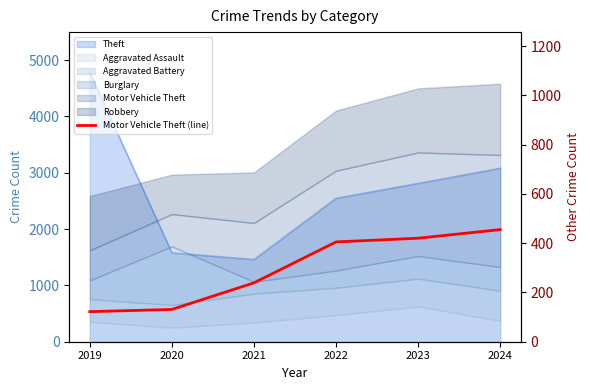

Read the value at 2021, to the nearest 5.

240